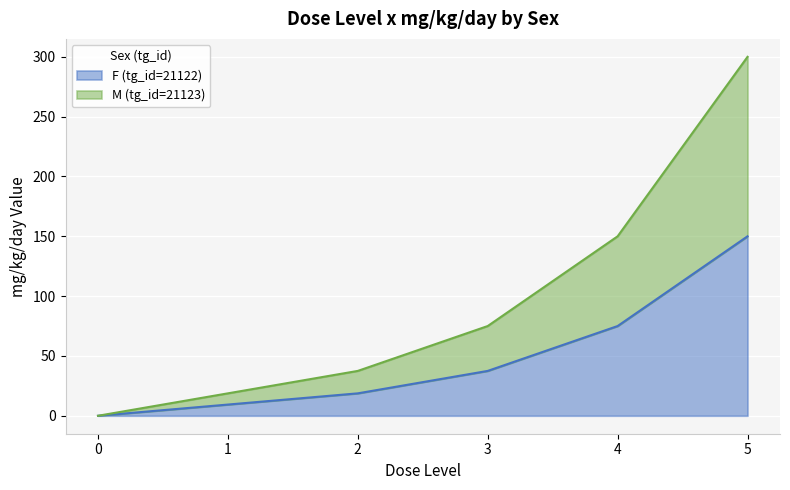

How many data points in F (tg_id=21122) are less than 37?

3